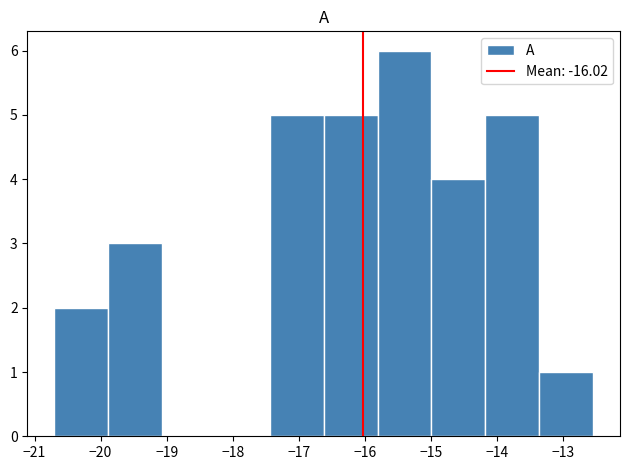

What is the height of the bar covering -19.9 to -19.1 on the x-axis? Neither the bar edges nor the heights are printed on the chart, so give them approximately, as read against the axes.

3